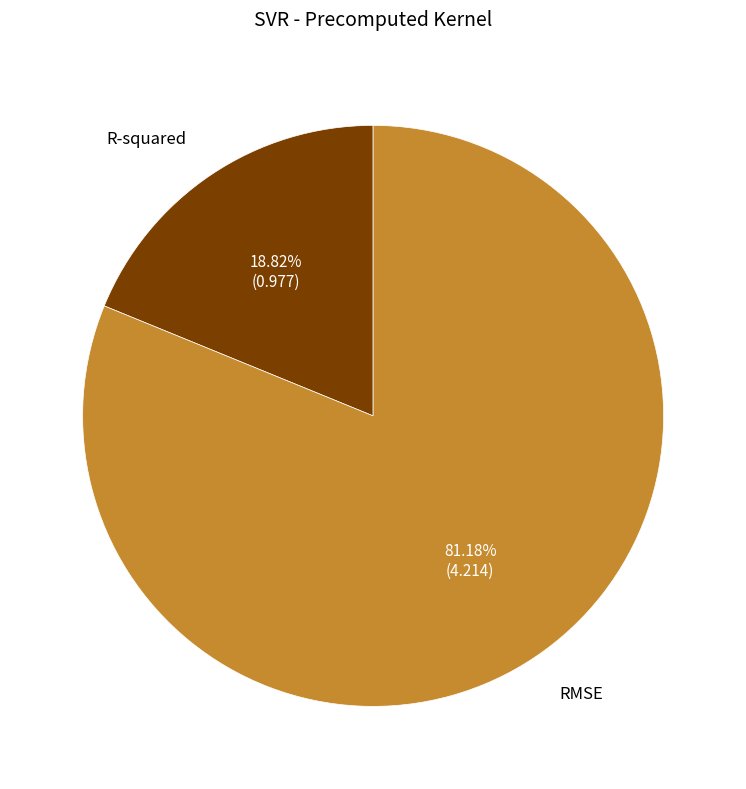

What percentage is the RMSE slice, to the nearest percent?

81%